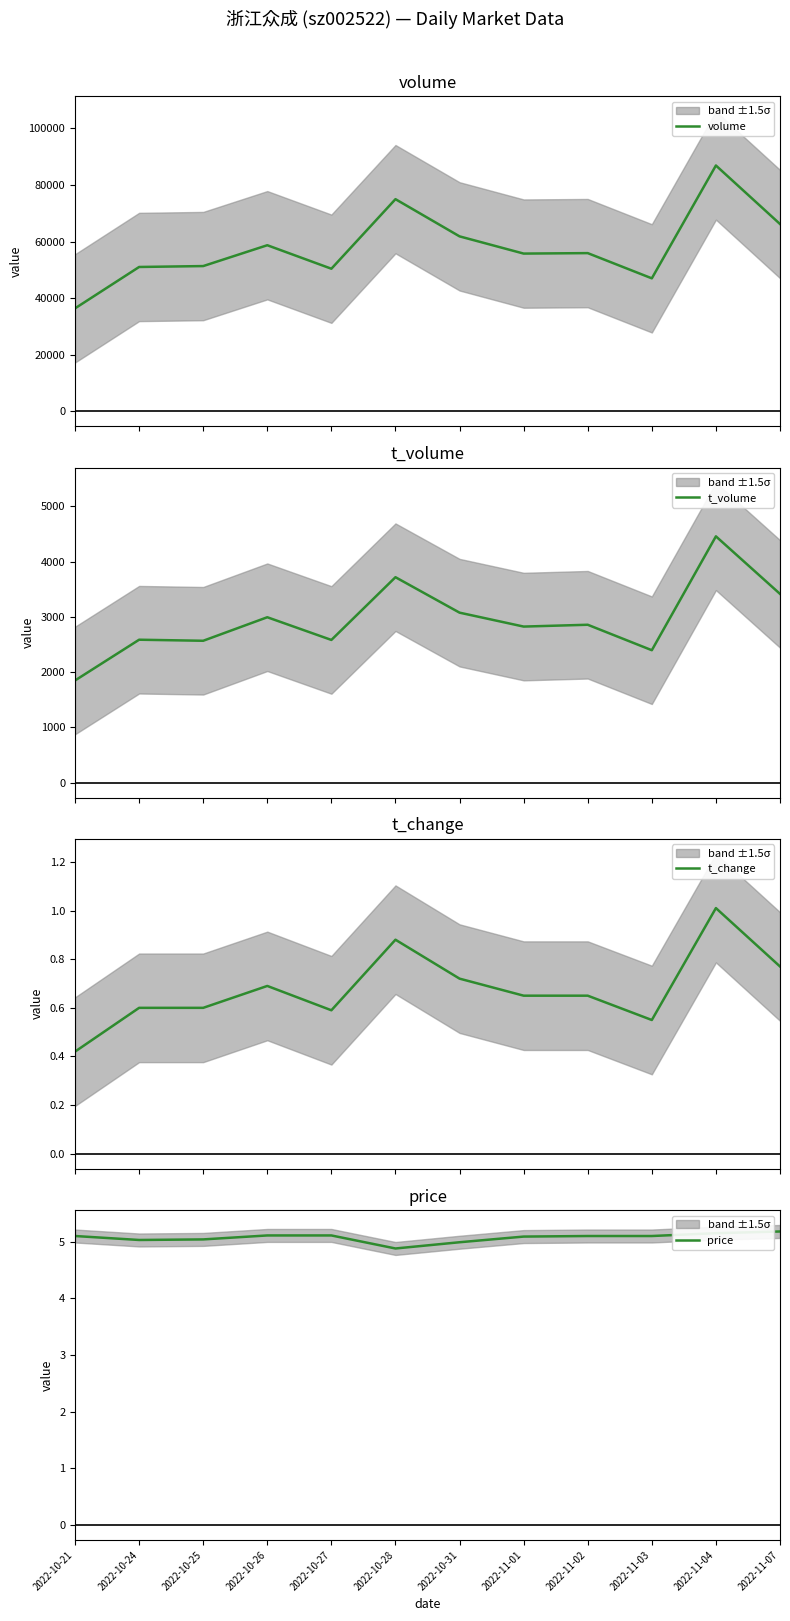

True or false: price has a value of 6.9 at 2022-10-26.

False